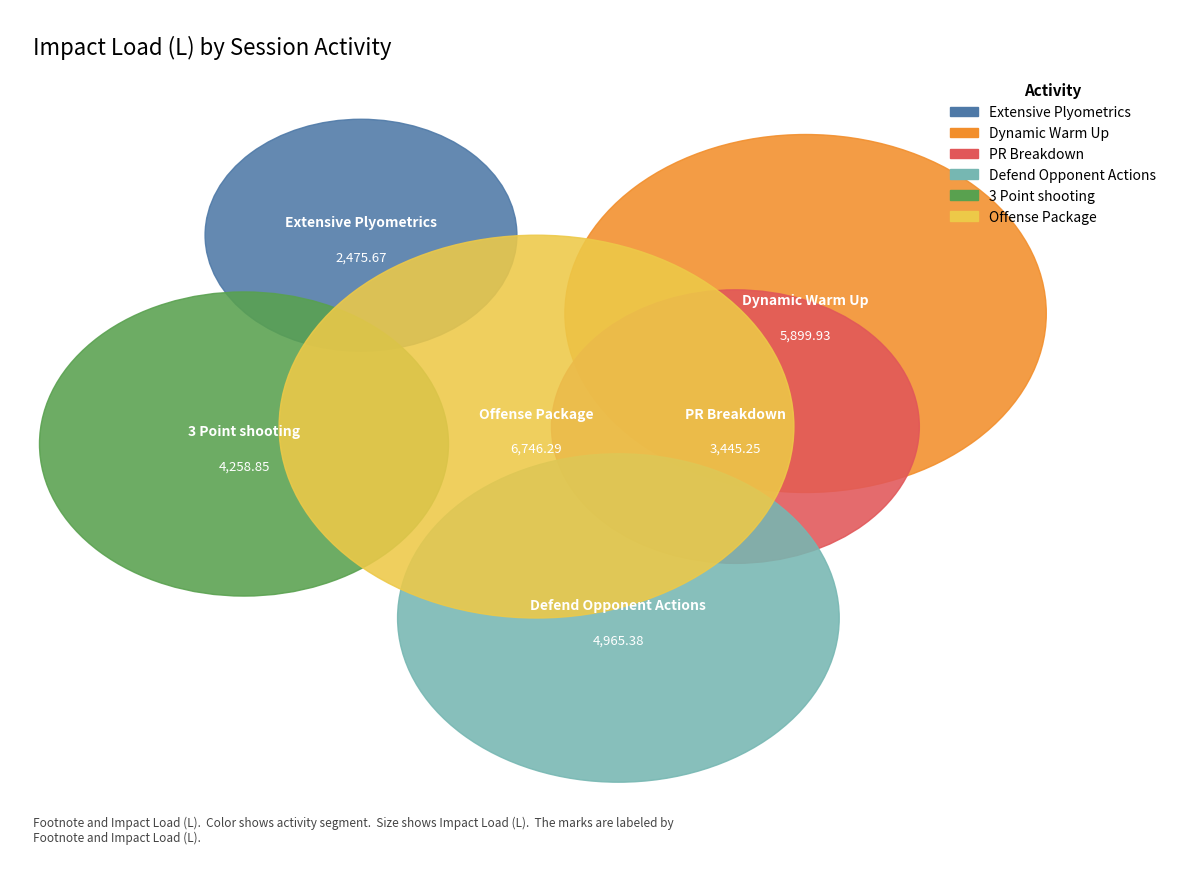

The Offense Package slice represents 24% of the pie. True or false?

True